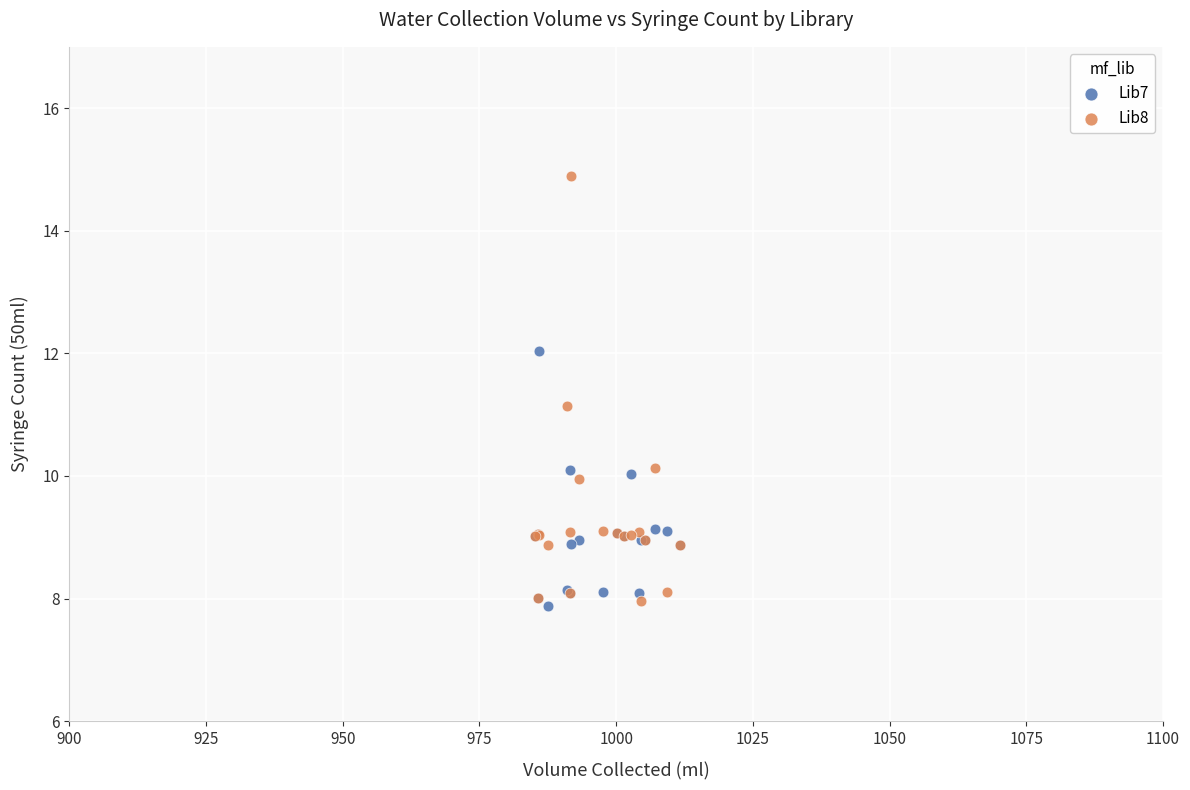

What are all the series names shown in the legend?

Lib7, Lib8